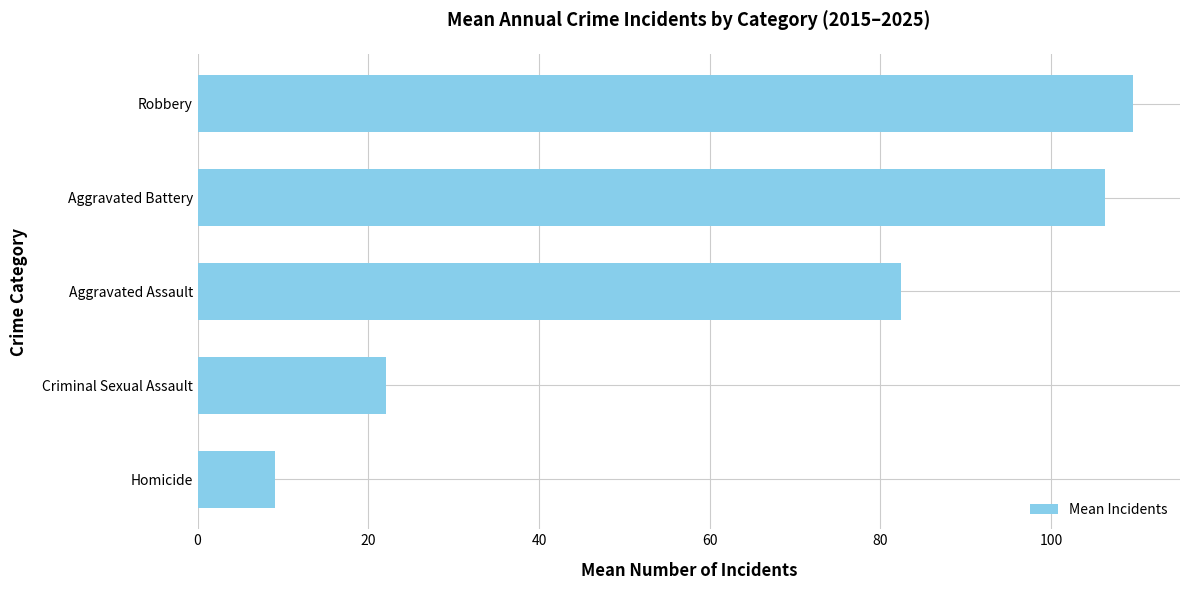

Rank the categories by value from highest to lowest.

Robbery, Aggravated Battery, Aggravated Assault, Criminal Sexual Assault, Homicide